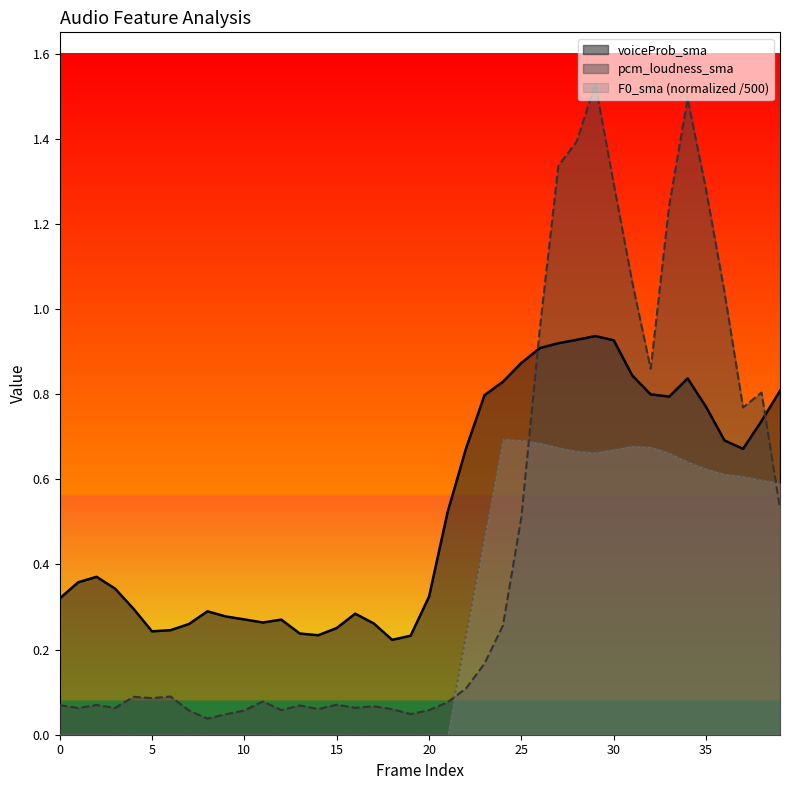

How many F0_sma values are between 0 and 1?

40